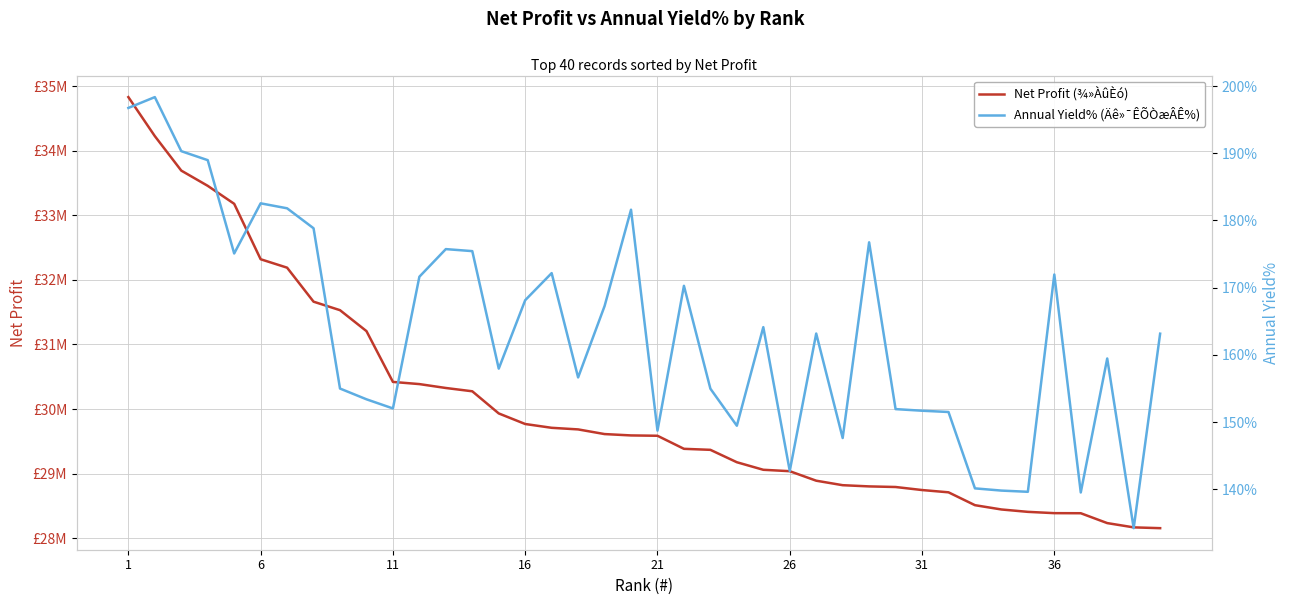

What is the maximum value for Net Profit (¾»ÀûÈó)?

34832319.9